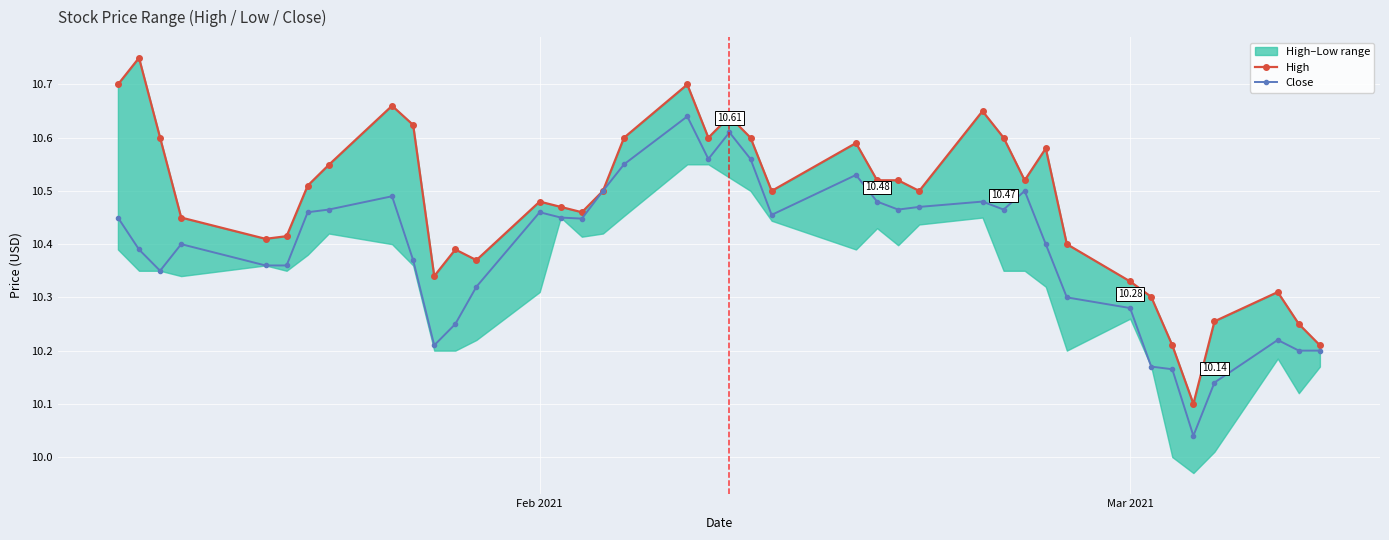

What is the difference between the maximum and minimum values in the High series?

0.6